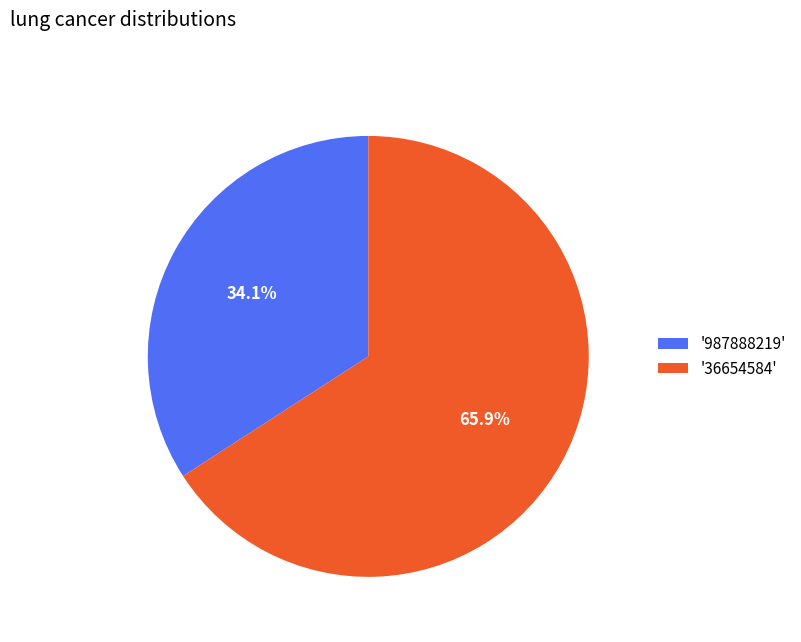

Is '987888219' the majority of the pie?

No